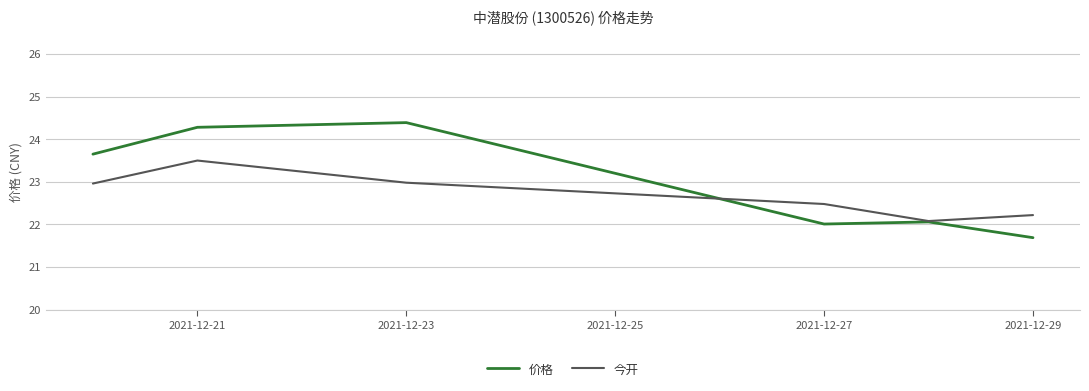

What is the highest value of the 今开 series?

23.5